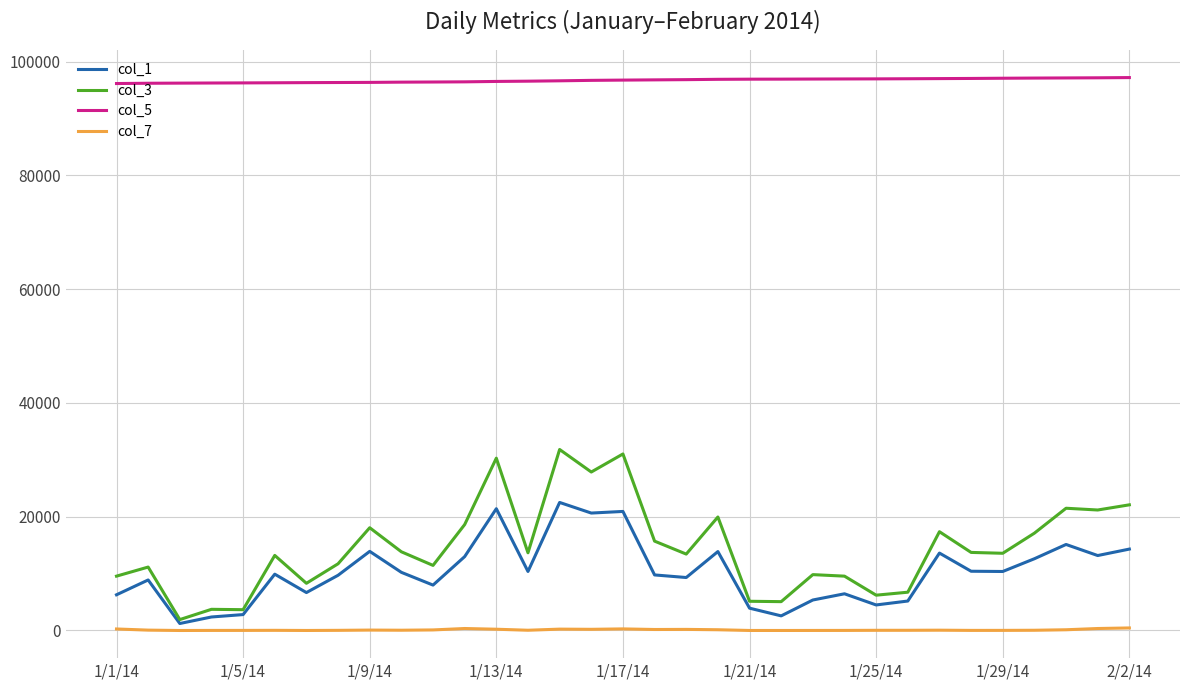

What is the difference between the maximum and second lowest values in the col_3 series?

28162